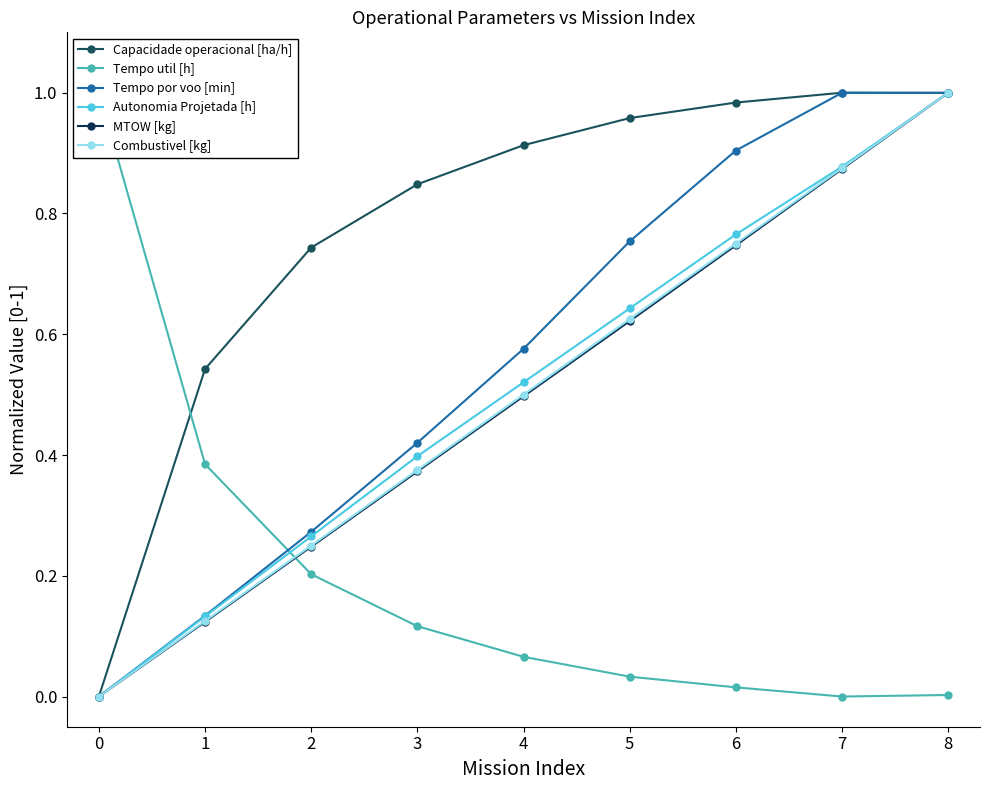

How many data points in MTOW [kg] are above 0?

8